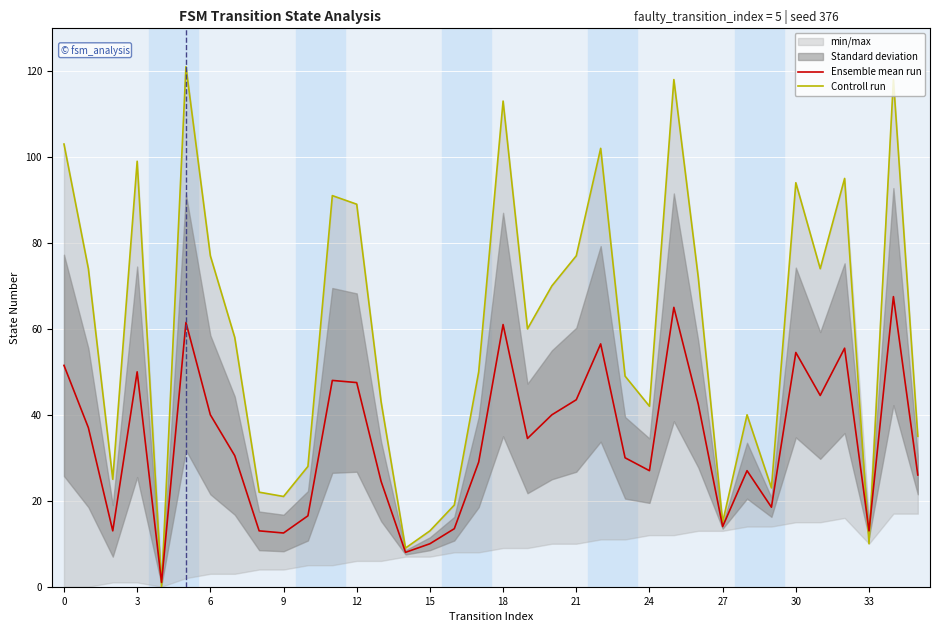

True or false: Ensemble mean run has a value of 17.1 at 33.

False